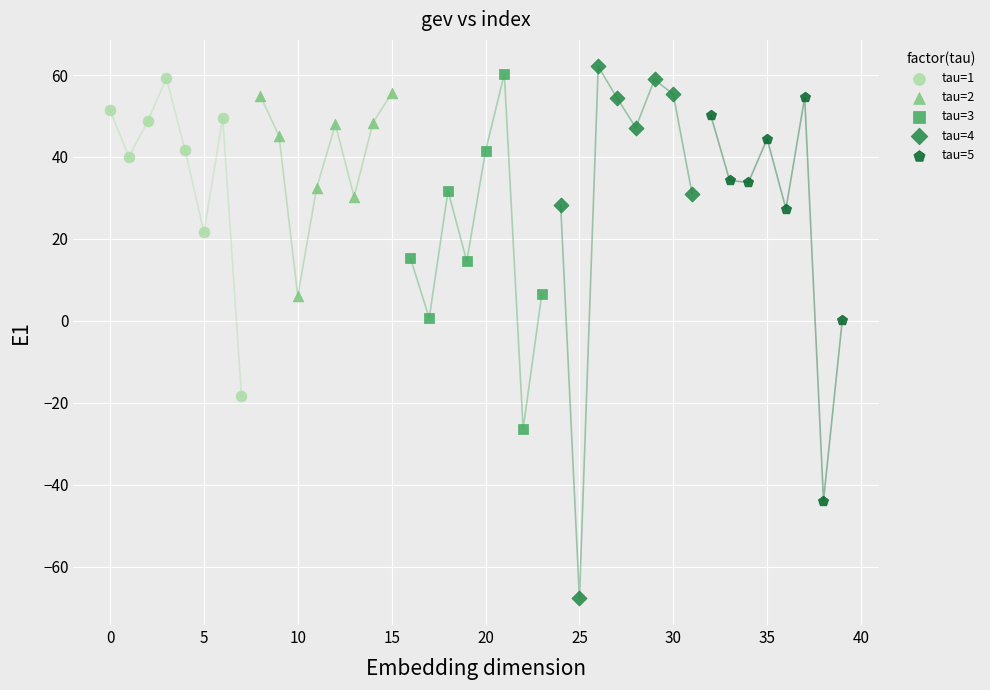

Which series reaches the minimum Y coordinate?

tau=4